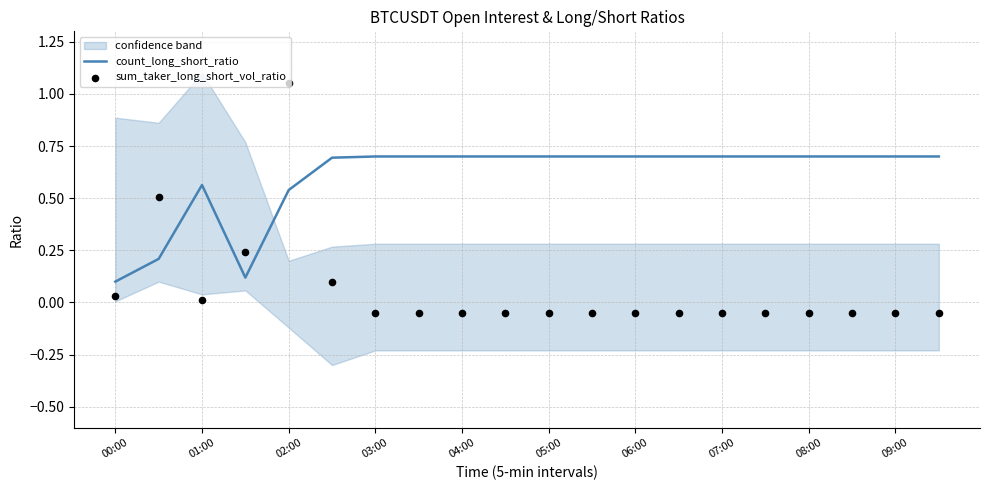

At how many categories does at least one series exceed 0?

20